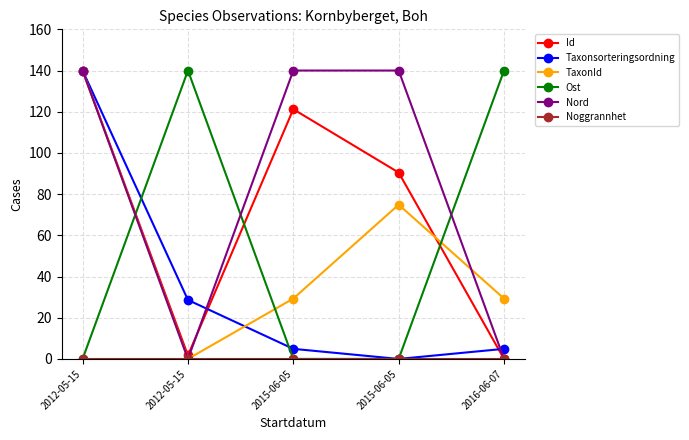

What is the total value across all series at 2012-05-15?

560.0